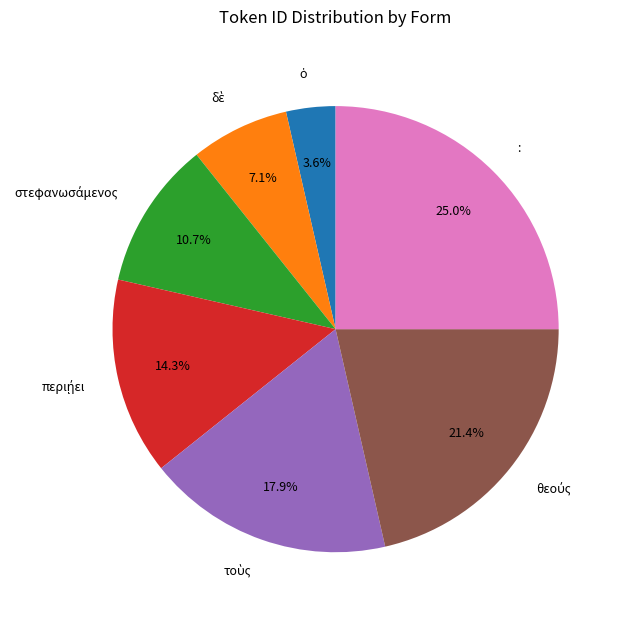

Is there a majority slice in this chart?

No